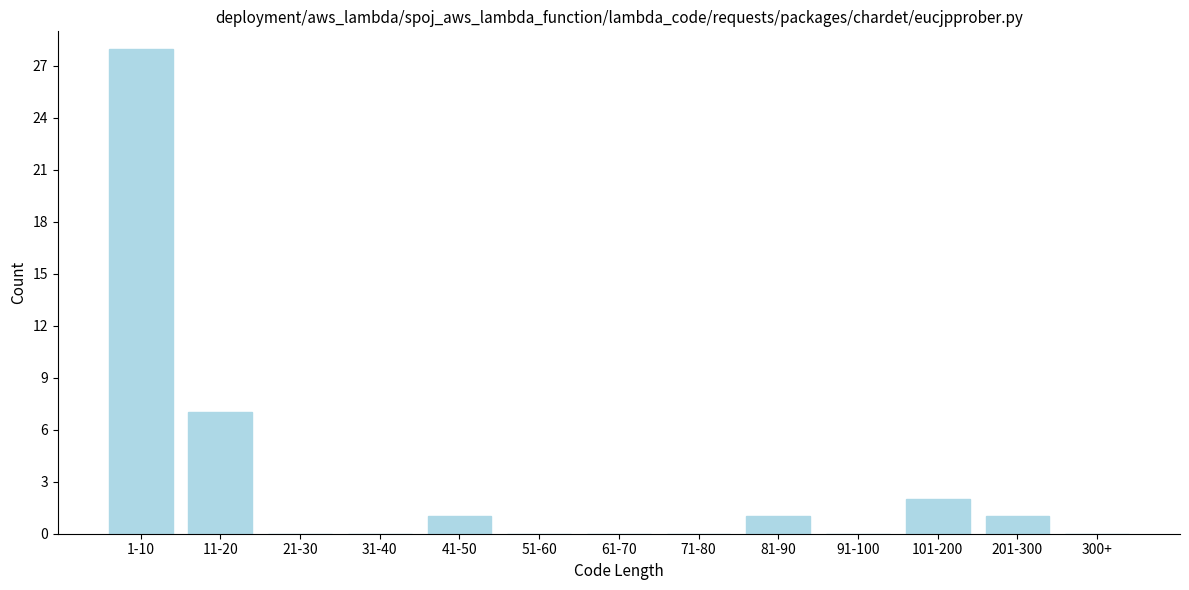

Reading left to right, what are all the values shown in this chart?

1-10=28	11-20=7	21-30=0	31-40=0	41-50=1	51-60=0	61-70=0	71-80=0	81-90=1	91-100=0	101-200=2	201-300=1	300+=0